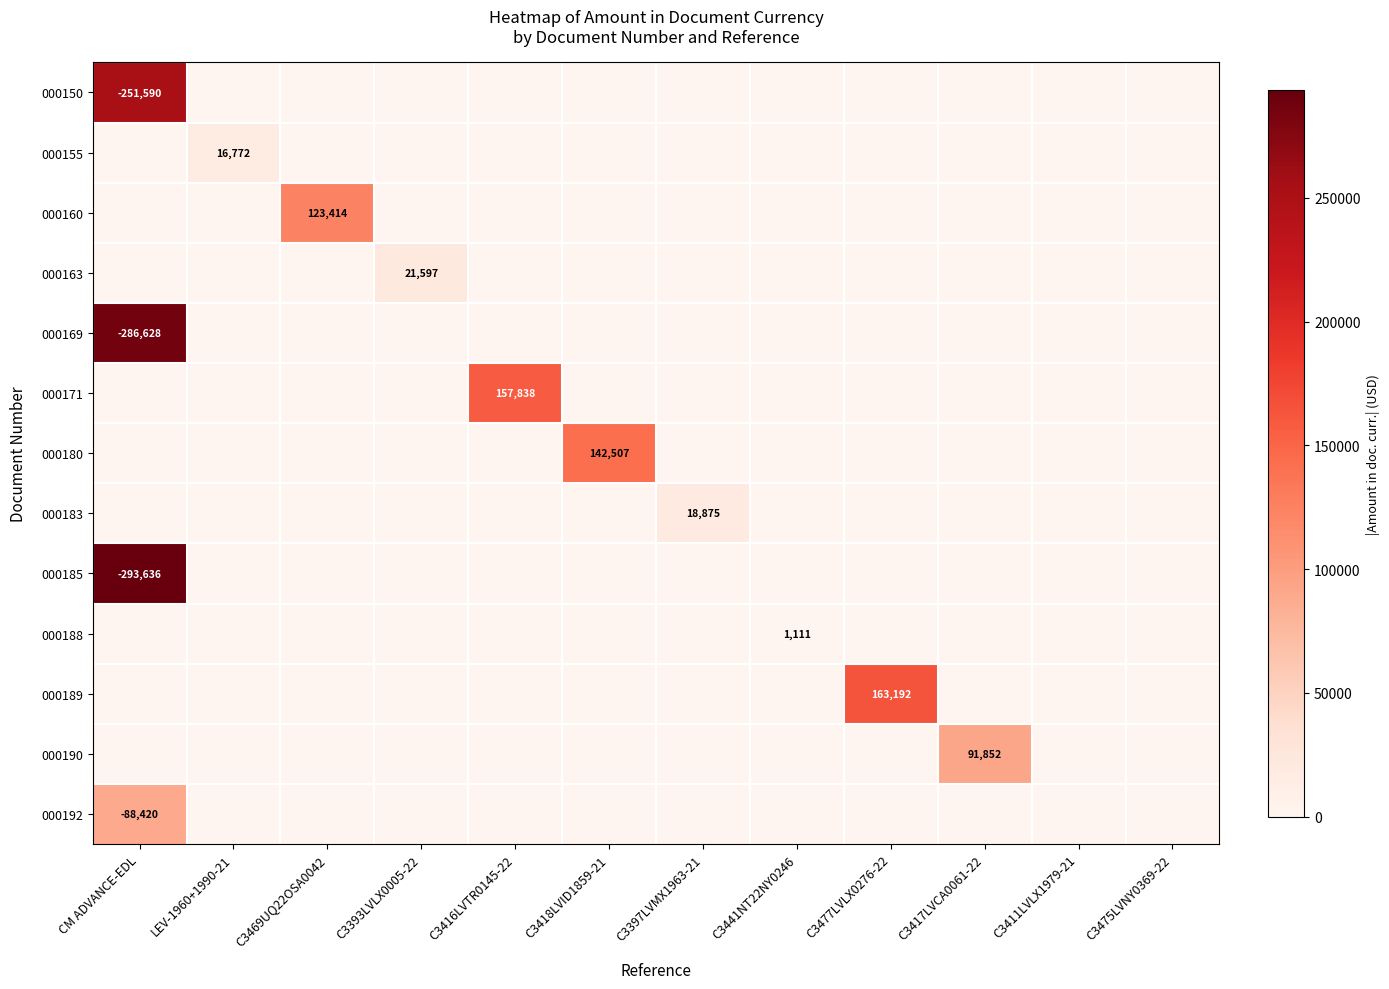

Which label corresponds to the smallest value in the chart?

LEV-1960+1990-21